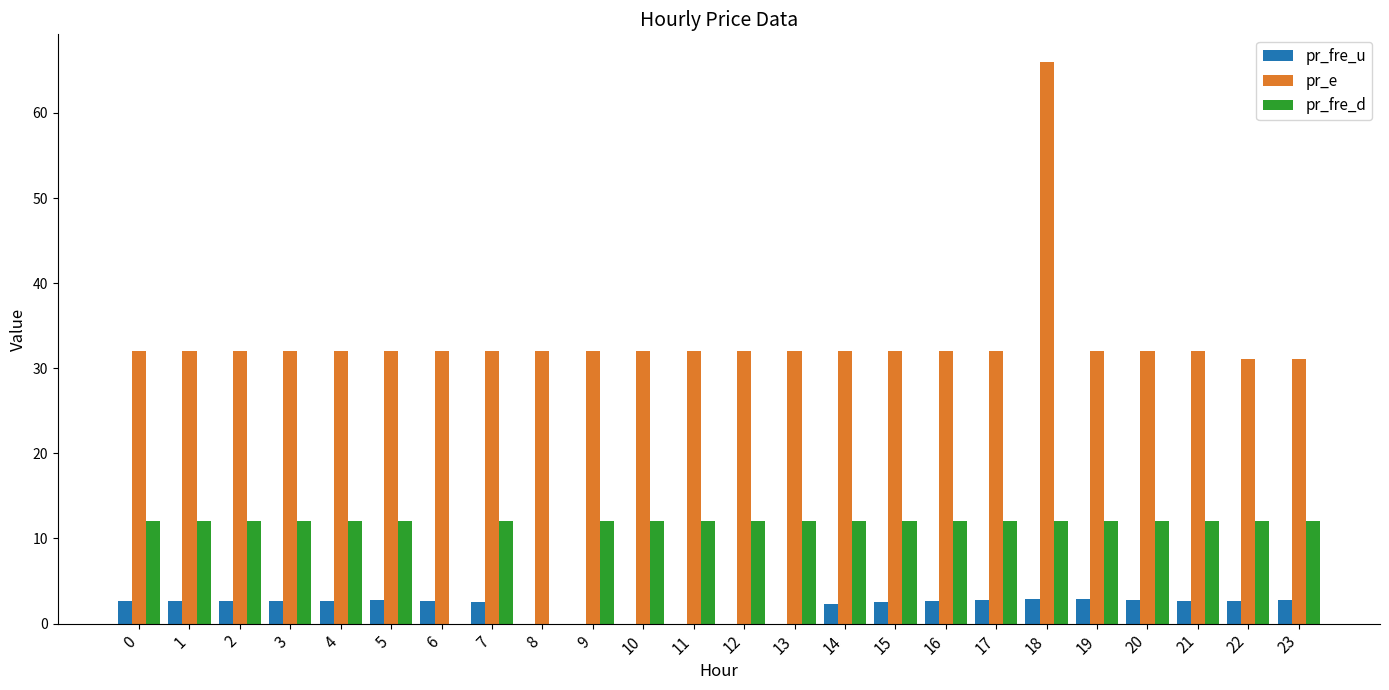

At which category is the sum across all series the highest?

18